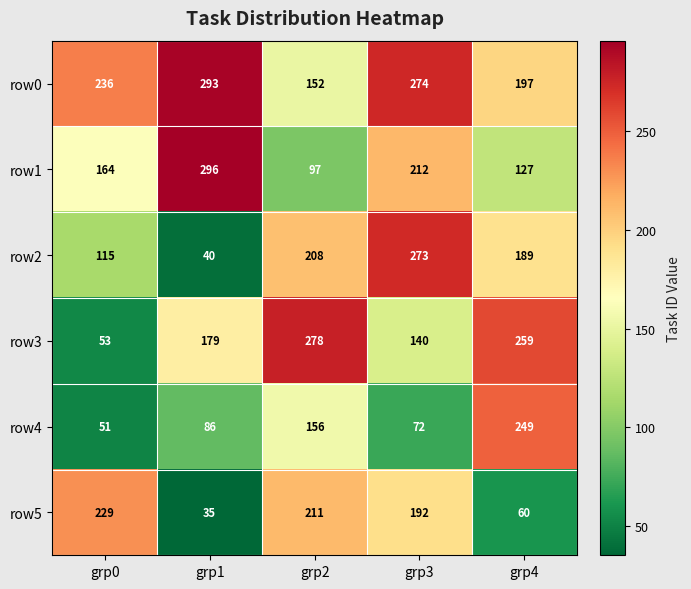

How many data points does each series have?

5